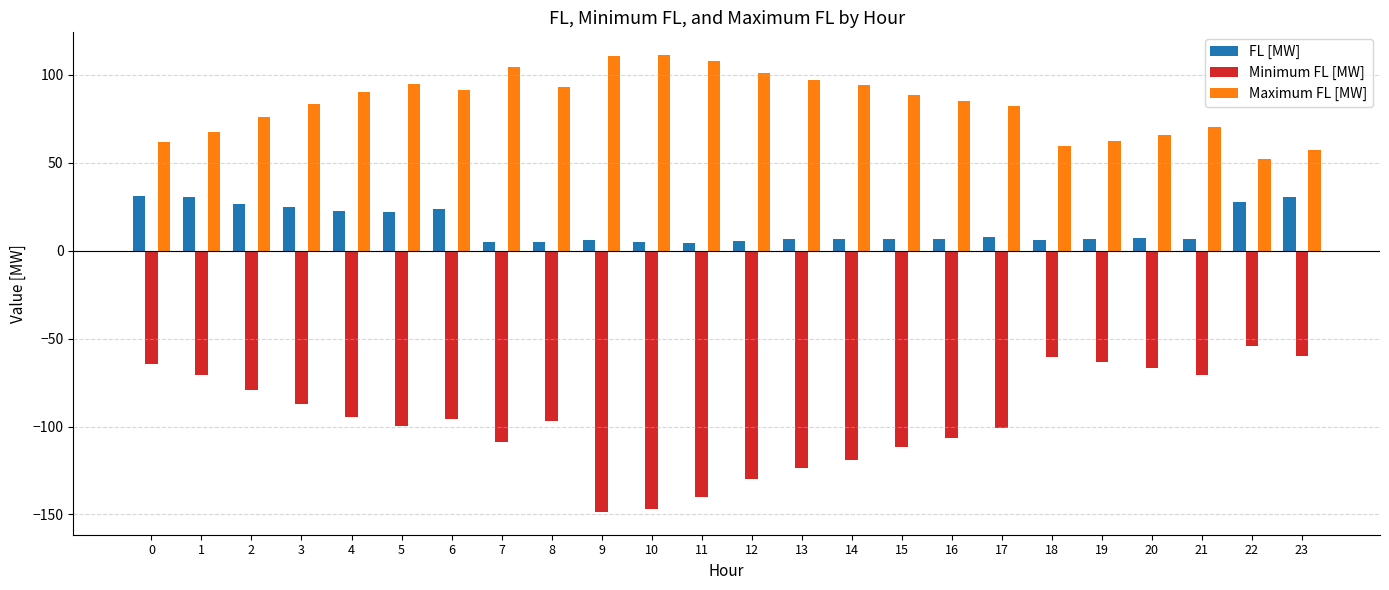

Is the value of Minimum FL [MW] at 6 greater than the value of FL [MW] at 9?

No